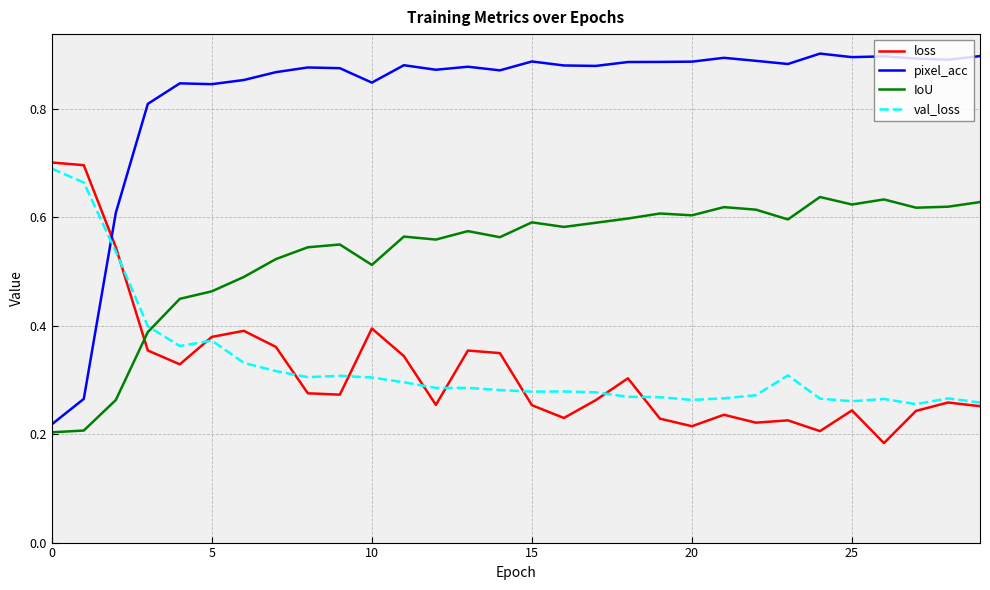

What are all the series names shown in the legend?

loss, pixel_acc, IoU, val_loss